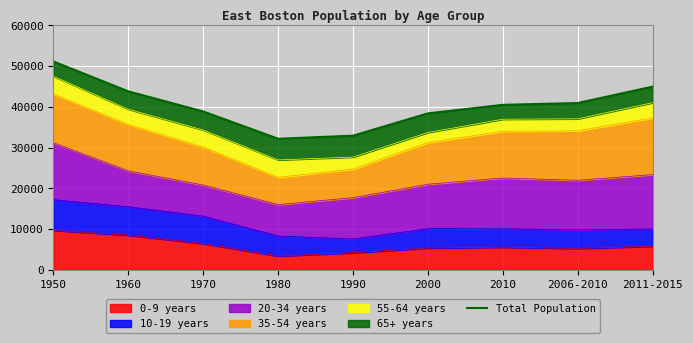

Where is the first local minimum?

1980